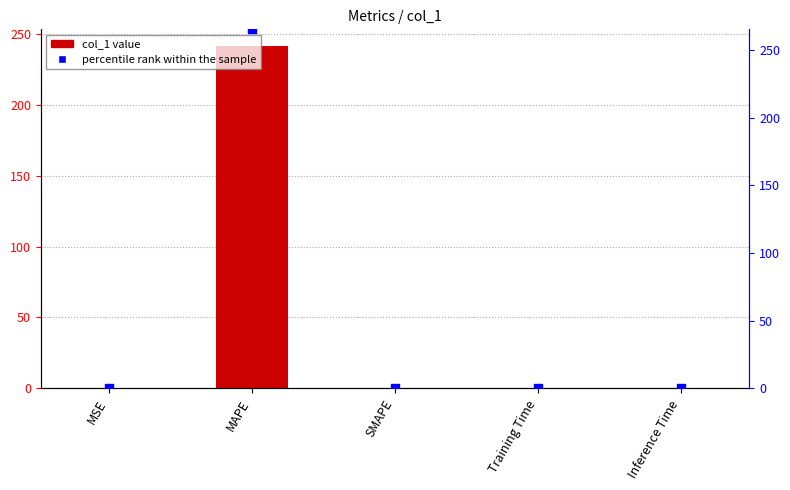

At which category is the sum across all series the highest?

MAPE